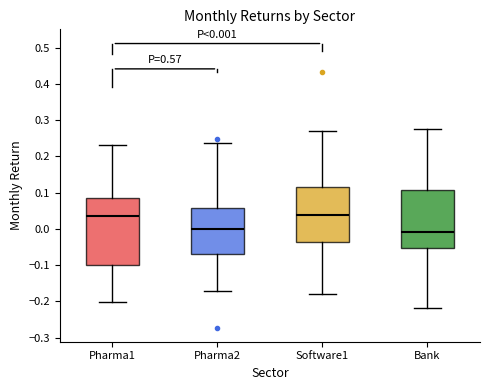

Comparing the boxes themselves (not the whiskers), which one is the tallest?

Pharma1